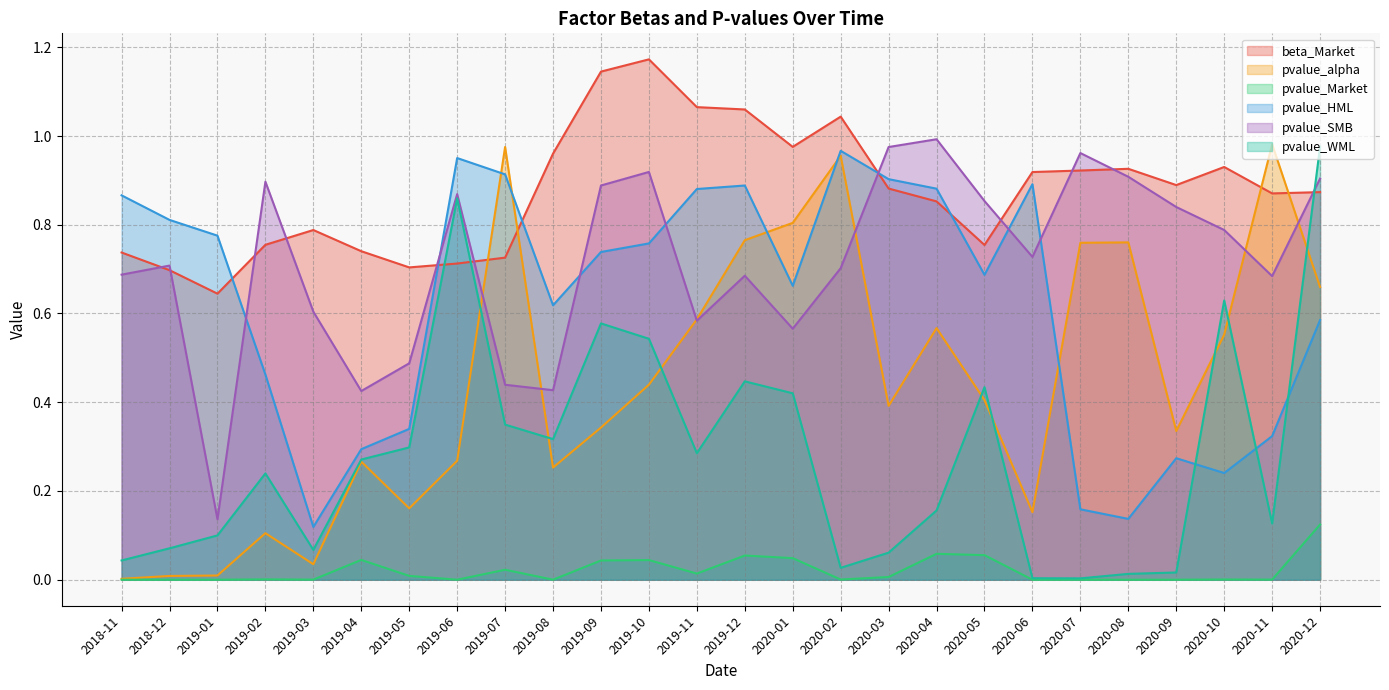

What is the maximum value for pvalue_SMB?

1.0